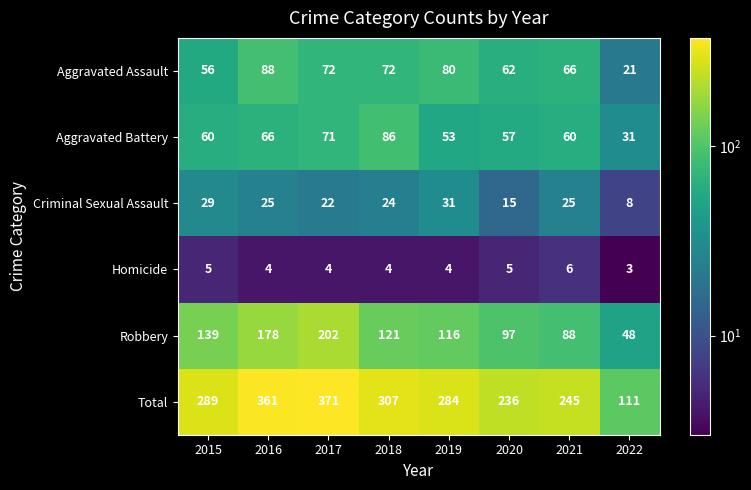

What is the total value across all series at 2015?

578